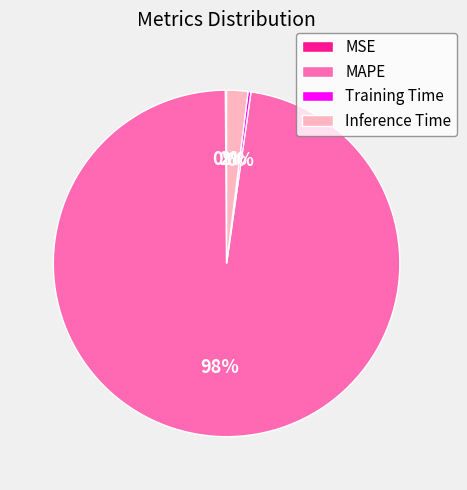

Which slice is the largest?

MAPE